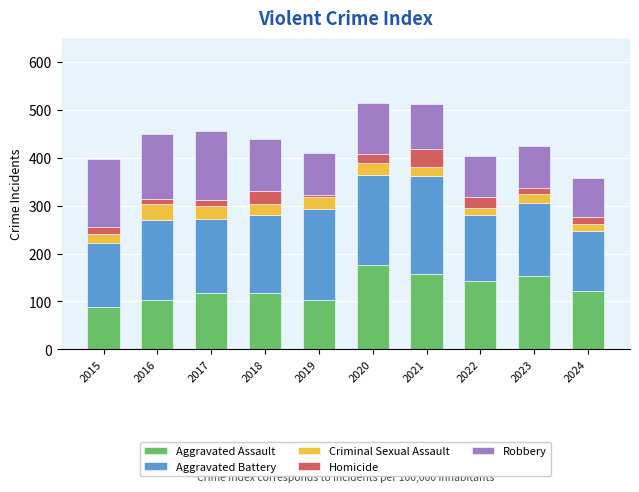

Which category has the highest value in the Aggravated Assault series?

2020